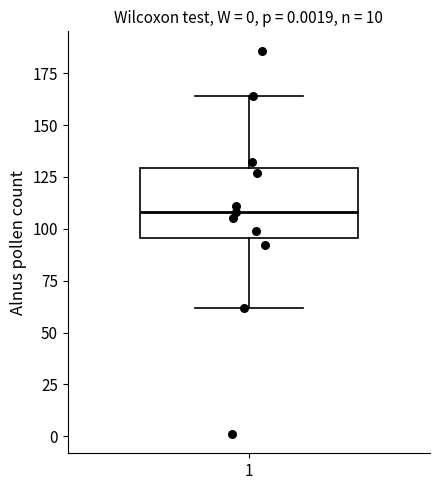

Transcribe this box plot: give where the median line is, the range the box spans, and where the two whiskers end, as read against the y-axis. The values are not printed on the chart, so give them approximately, as read against the axis.

median 110, box 95 to 130, whiskers 60 to 165